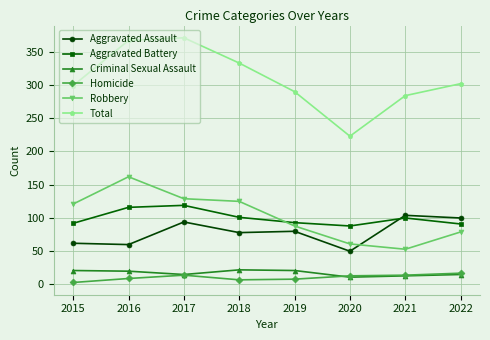

Where is the first local minimum for Robbery?

2021